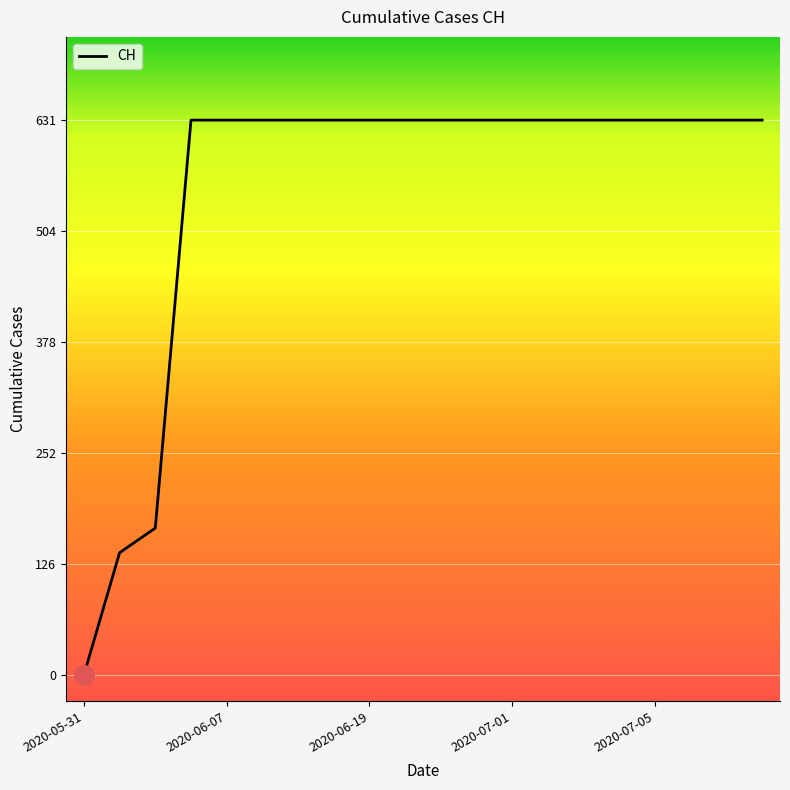

What is the difference between the maximum and minimum values?

631